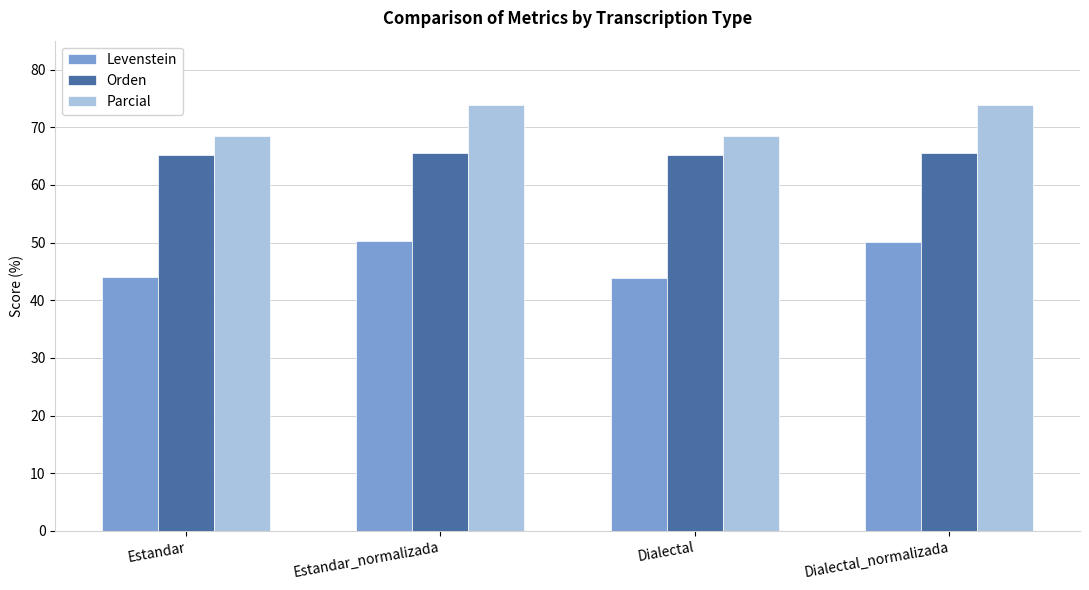

The Levenstein series shows 43.9 at Dialectal. True or false?

True